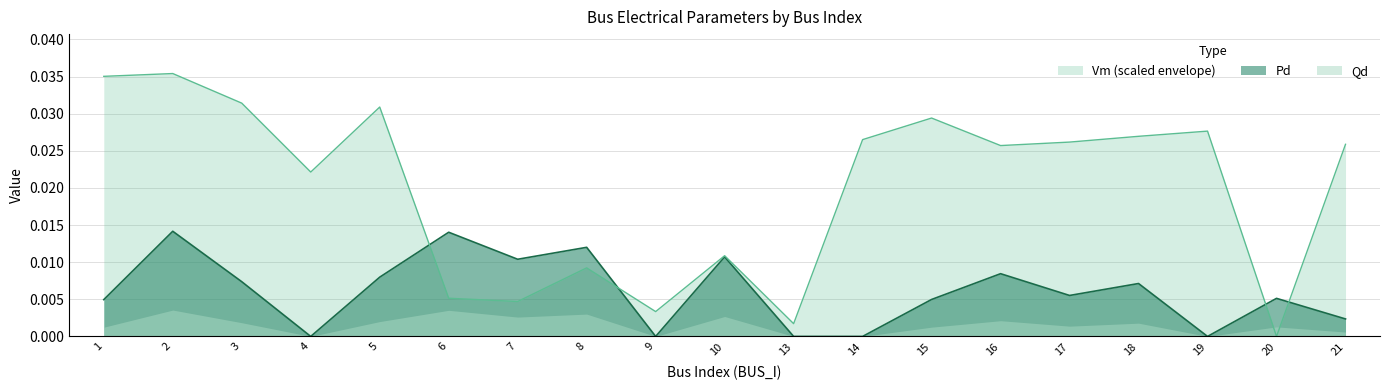

How many data points in Vm are above 0?

18